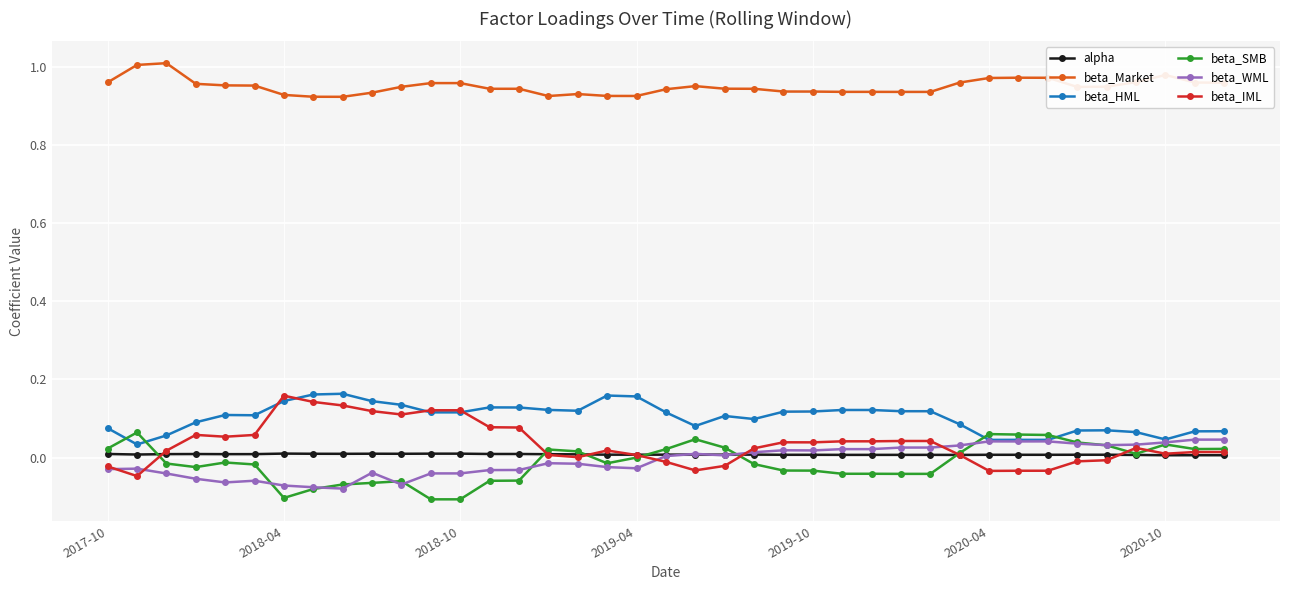

True or false: beta_Market and beta_WML intersect in this chart.

False